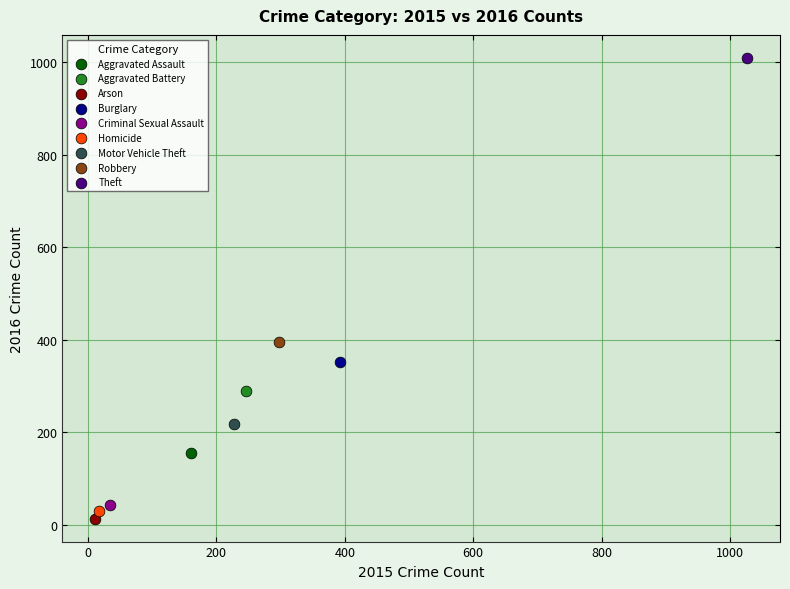

What are all the series names shown in the legend?

Aggravated Assault, Aggravated Battery, Arson, Burglary, Criminal Sexual Assault, Homicide, Motor Vehicle Theft, Robbery, Theft